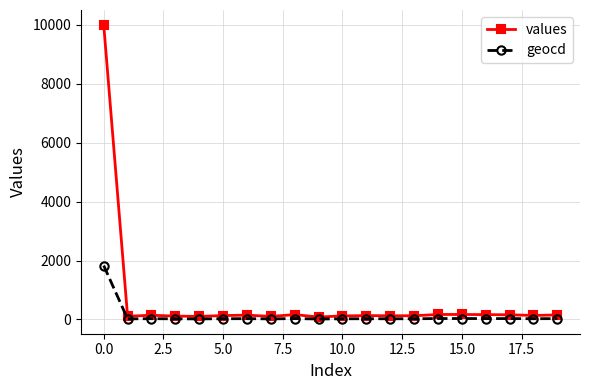

True or false: values has more than 1 interior local peaks.

True